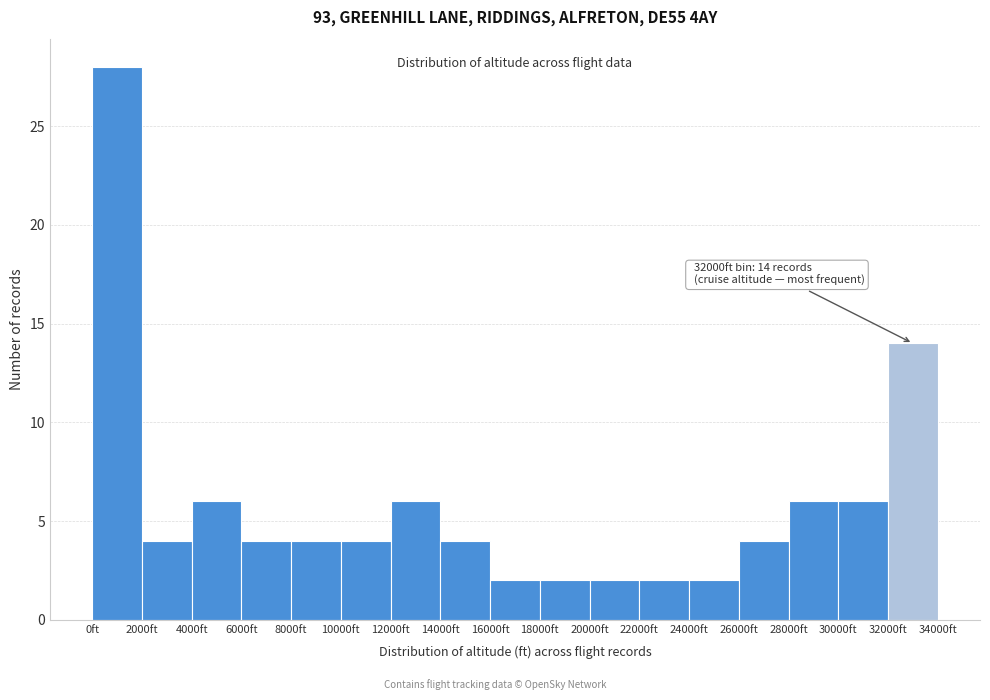

Over which range of the x-axis is the bar tallest?

0 to 2000